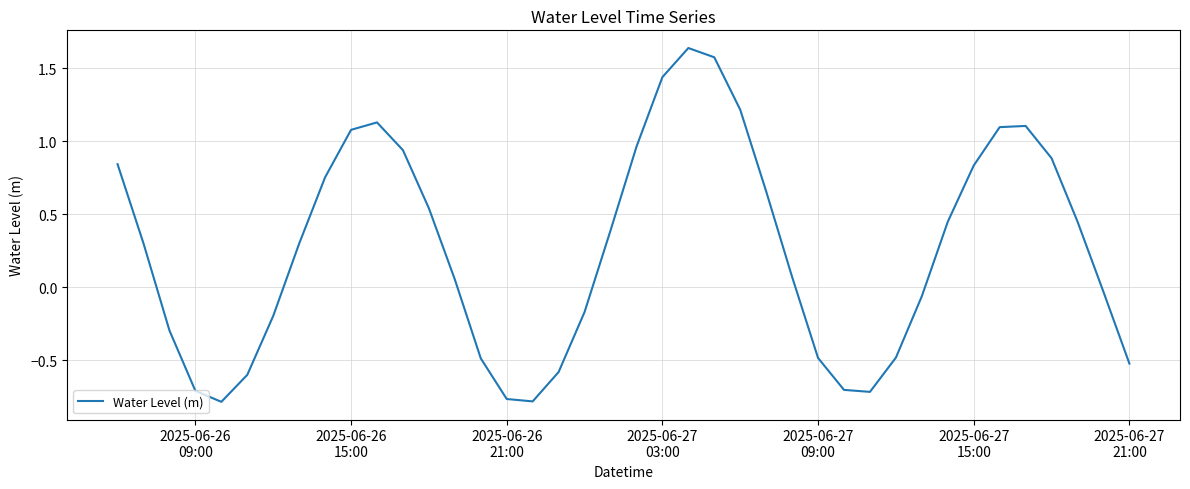

What is the difference between the maximum and minimum values?

2.4